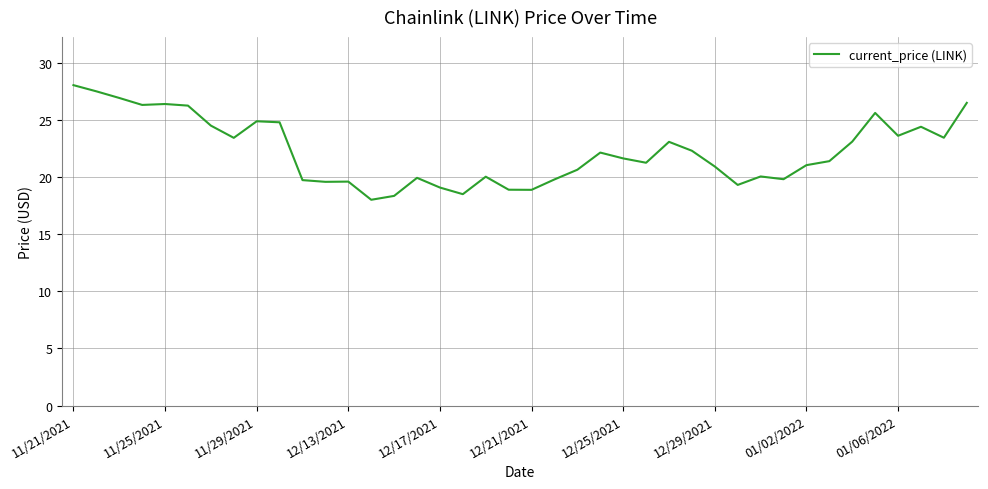

What is the minimum value shown in the chart?

18.0